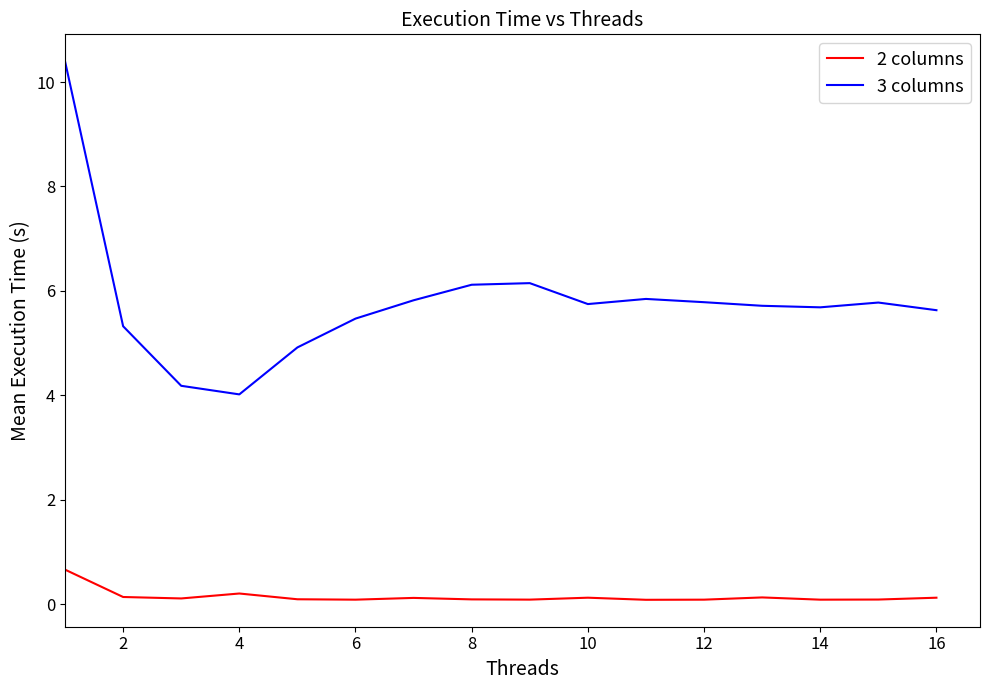

What is the difference between the maximum and second lowest values in the 3 columns series?

6.2